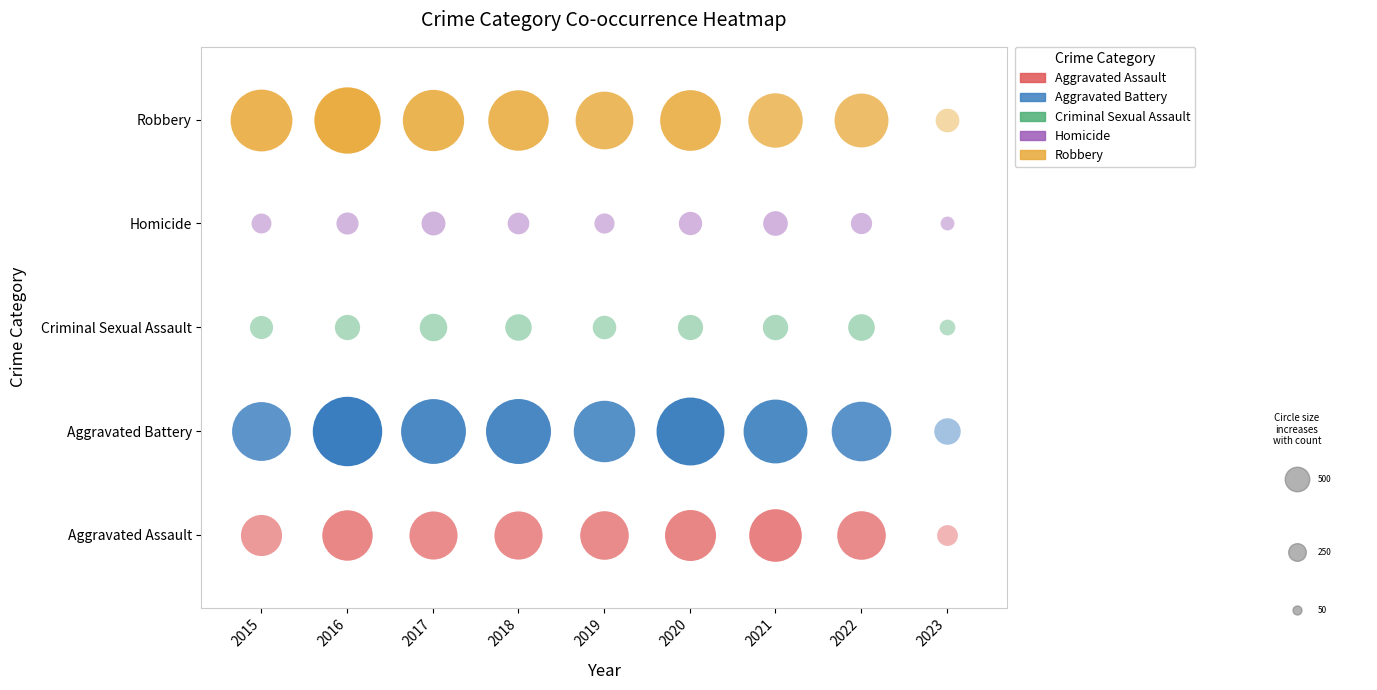

What is the greatest value displayed?

501